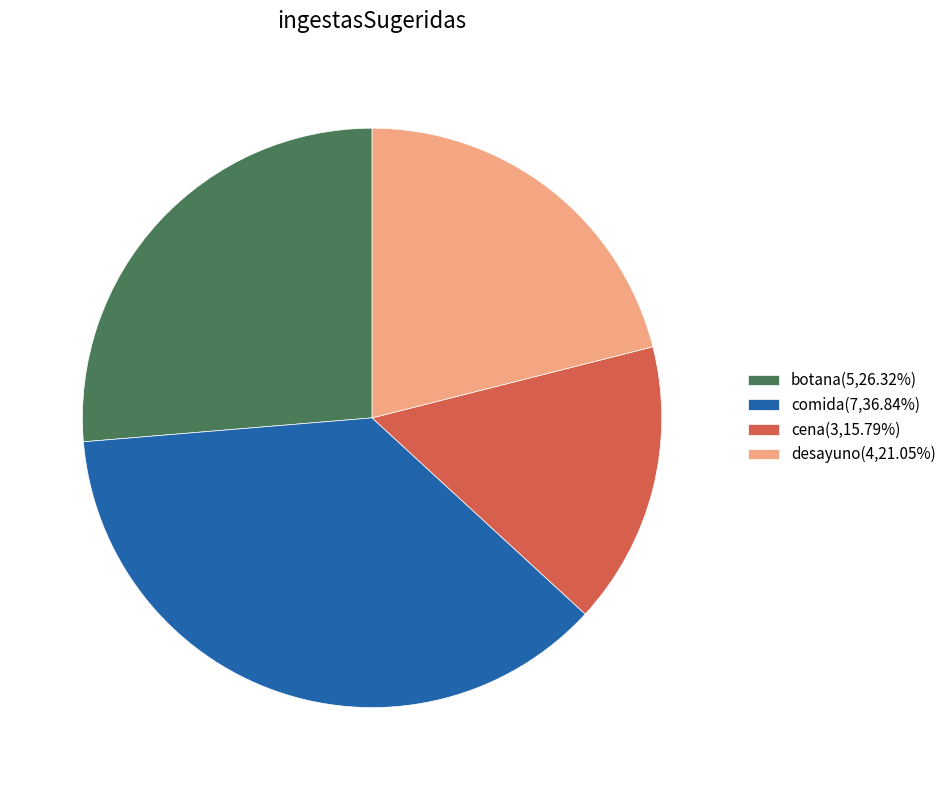

Which has a higher value, botana or comida?

comida